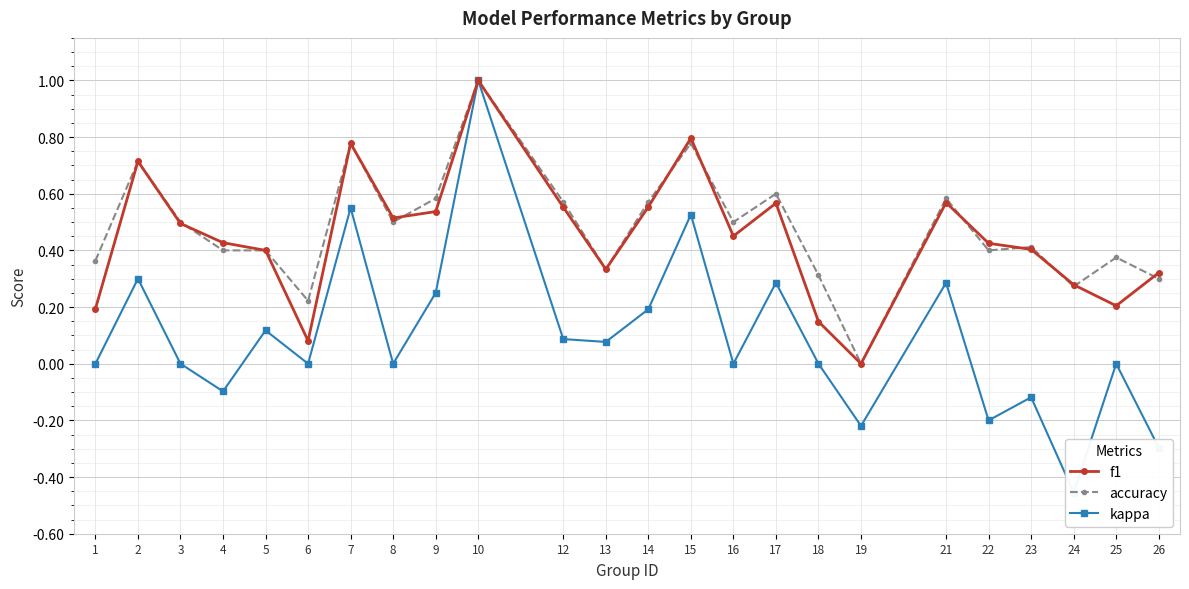

Which category has the highest value in the accuracy series?

10